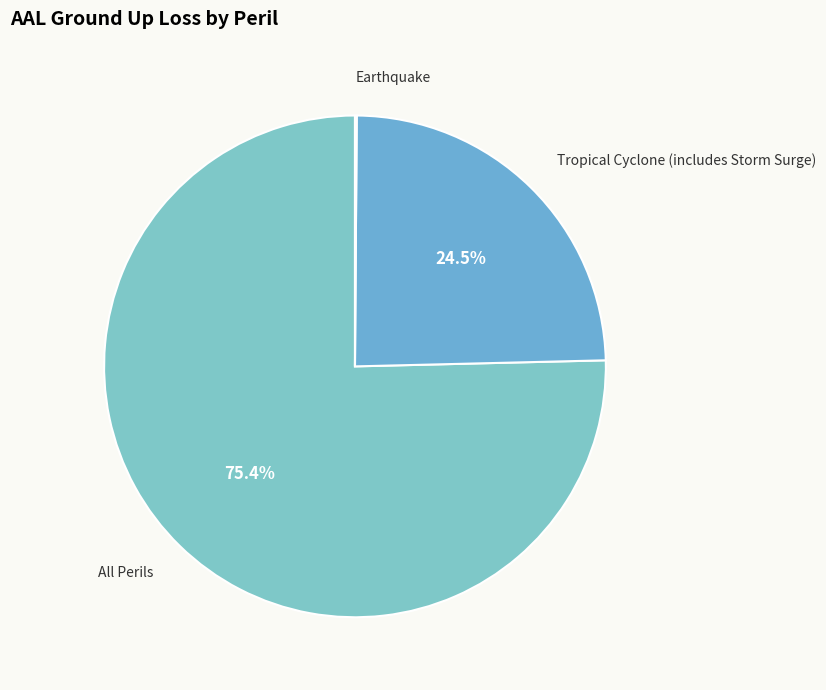

Rank the categories by value from lowest to highest.

Earthquake, Tropical Cyclone (includes Storm Surge), All Perils